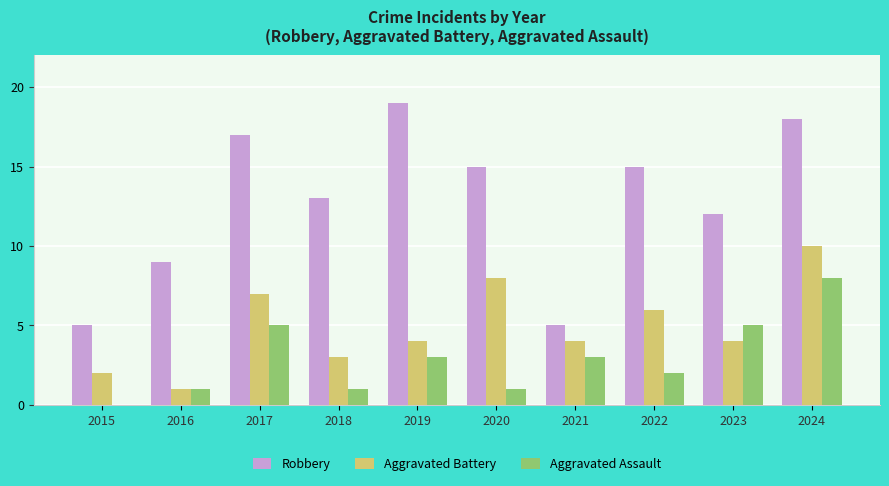

True or false: Aggravated Assault has a value of 2 at 2016.

False